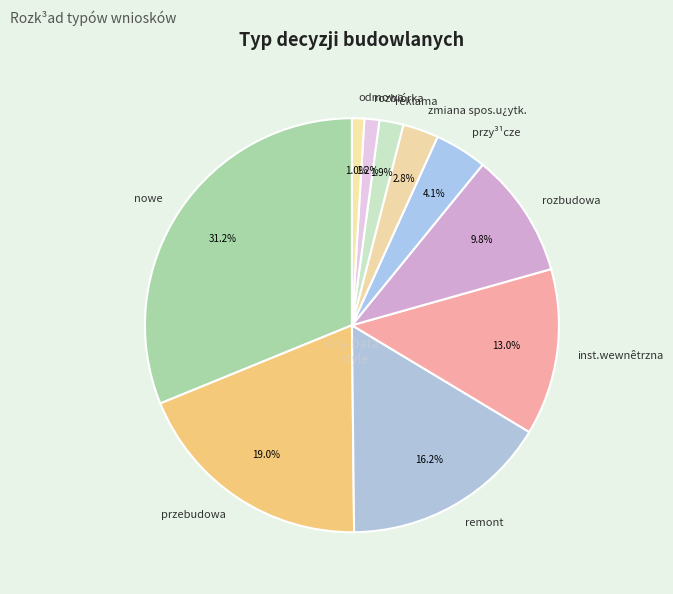

Combined, do zmiana spos.u¿ytk. and przebudowa account for over 50%?

No